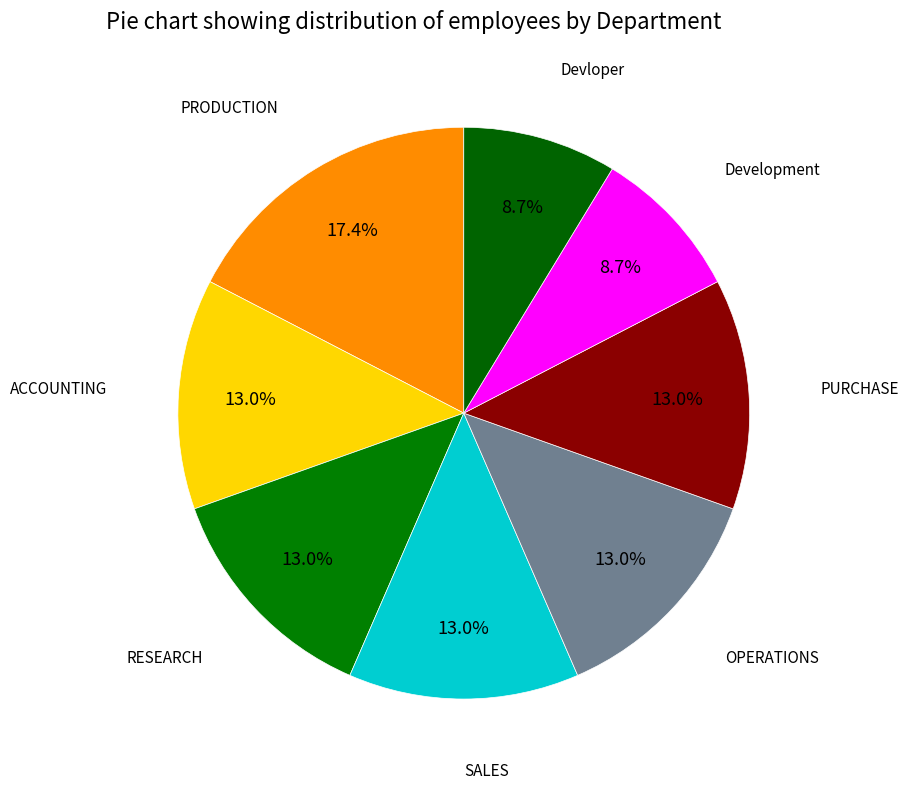

How many slices are in this pie chart?

8